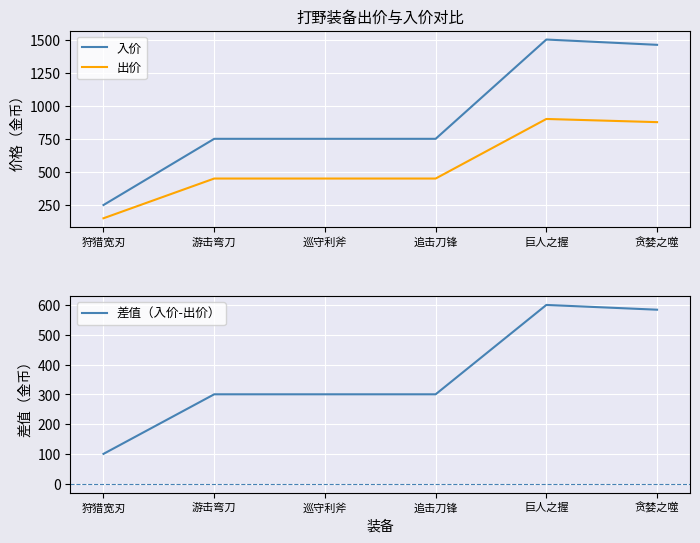

Reading left to right, list all the values displayed in this chart.

入价: 狩猎宽刃=250	游击弯刀=750	巡守利斧=750	追击刀锋=750	巨人之握=1500	贪婪之噬=1460
出价: 狩猎宽刃=150	游击弯刀=450	巡守利斧=450	追击刀锋=450	巨人之握=900	贪婪之噬=876
差值（入价-出价）: 狩猎宽刃=100	游击弯刀=300	巡守利斧=300	追击刀锋=300	巨人之握=600	贪婪之噬=584